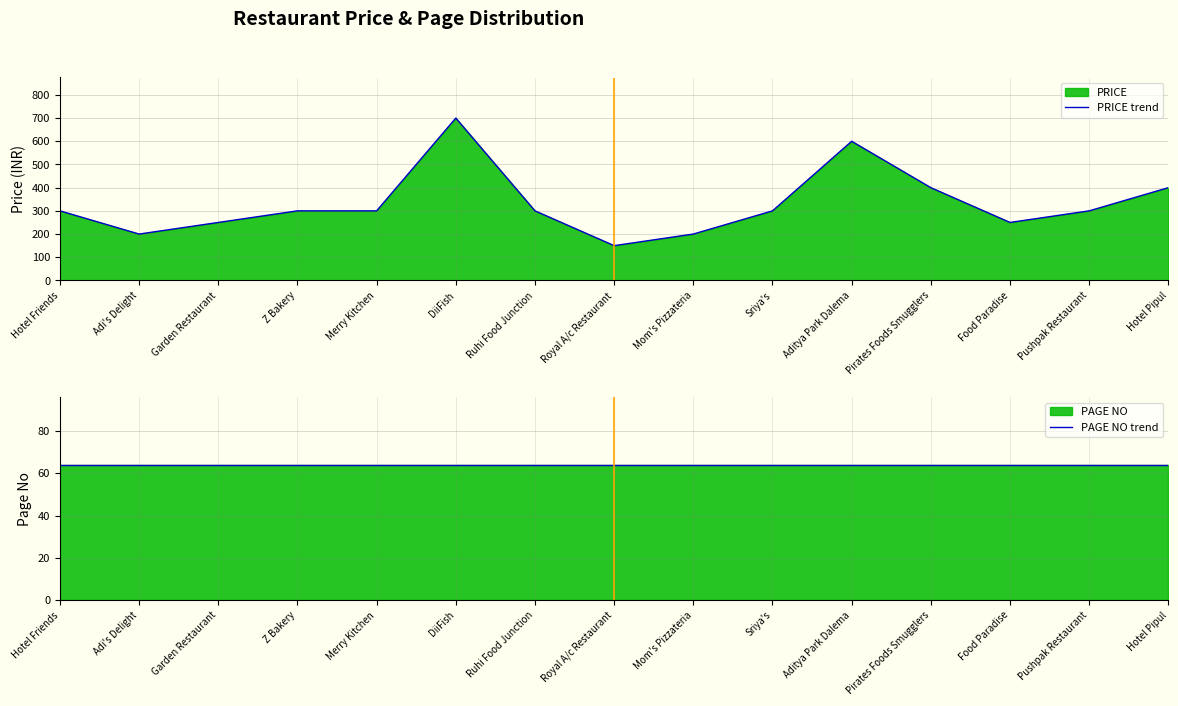

Reading left to right, what are all the values shown in this chart?

PRICE trend: Hotel Friends=300	Adi's Delight=200	Garden Restaurant=250	Z Bakery=300	Merry Kitchen=300	DiiFish=700	Ruhi Food Junction=300	Royal A/c Restaurant=150	Mom's Pizzateria=200	Sriya's=300	Aditya Park Dalema=600	Pirates Foods Smugglers=400	Food Paradise=250	Pushpak Restaurant=300	Hotel Pipul=400
PAGE NO trend: Hotel Friends=64	Adi's Delight=64	Garden Restaurant=64	Z Bakery=64	Merry Kitchen=64	DiiFish=64	Ruhi Food Junction=64	Royal A/c Restaurant=64	Mom's Pizzateria=64	Sriya's=64	Aditya Park Dalema=64	Pirates Foods Smugglers=64	Food Paradise=64	Pushpak Restaurant=64	Hotel Pipul=64